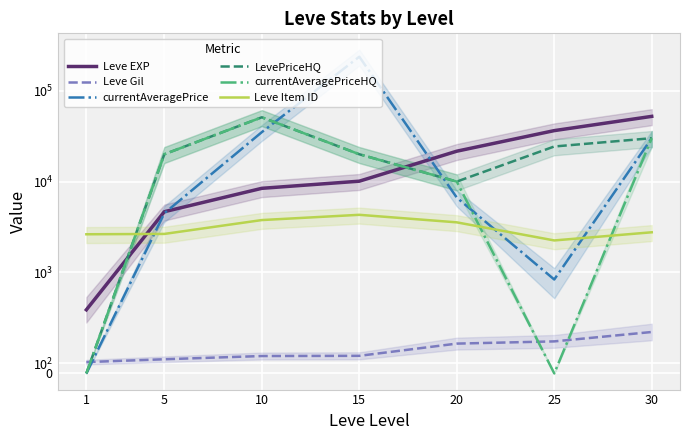

What is the difference between the highest and lowest values at 30?

51810.0